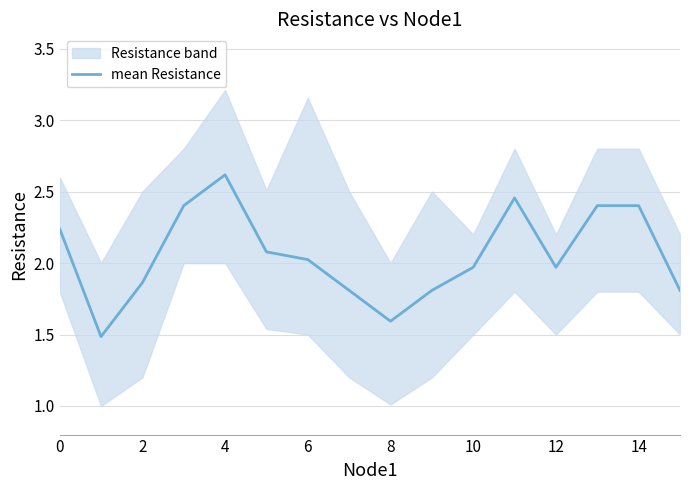

How many lines are shown in the chart?

1